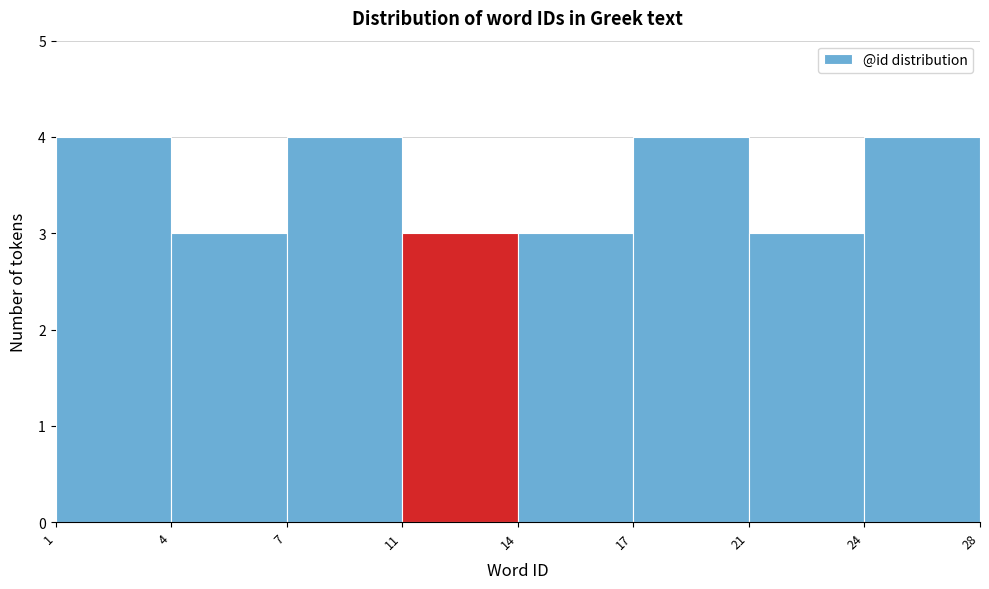

Reading left to right, what are all the values shown in this chart?

1=4	4=3	7=4	11=3	14=3	17=4	21=3	24=4